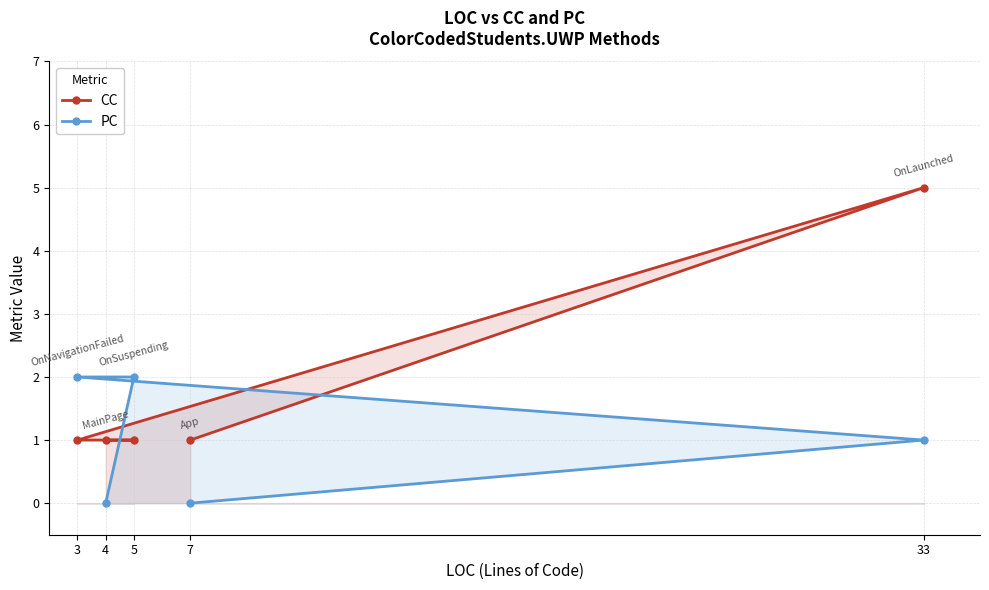

True or false: CC has more than 2 points higher than both neighbors.

False